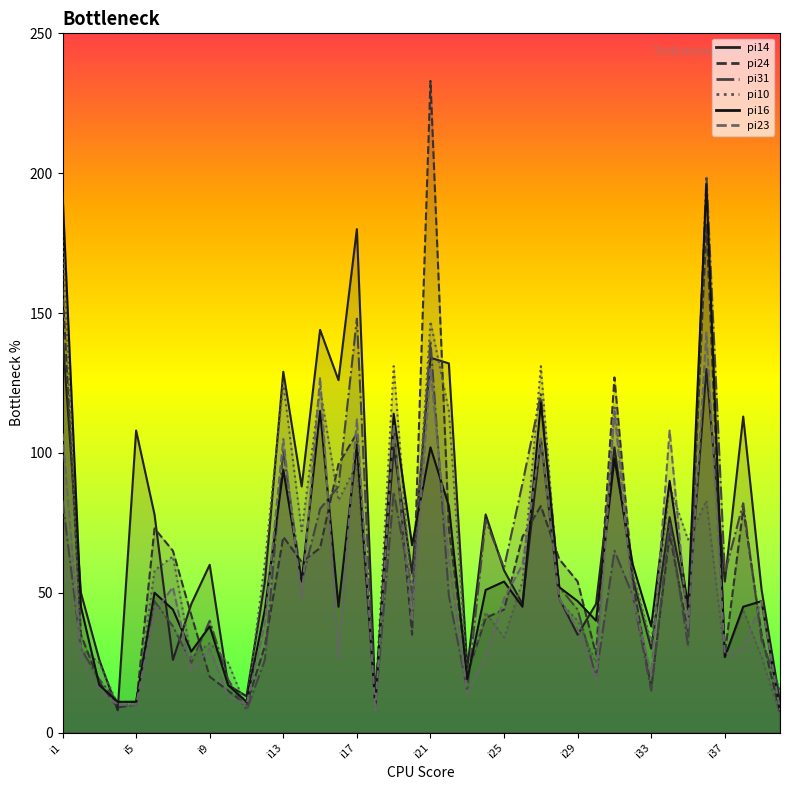

Which series has the largest total across all categories?

pi14